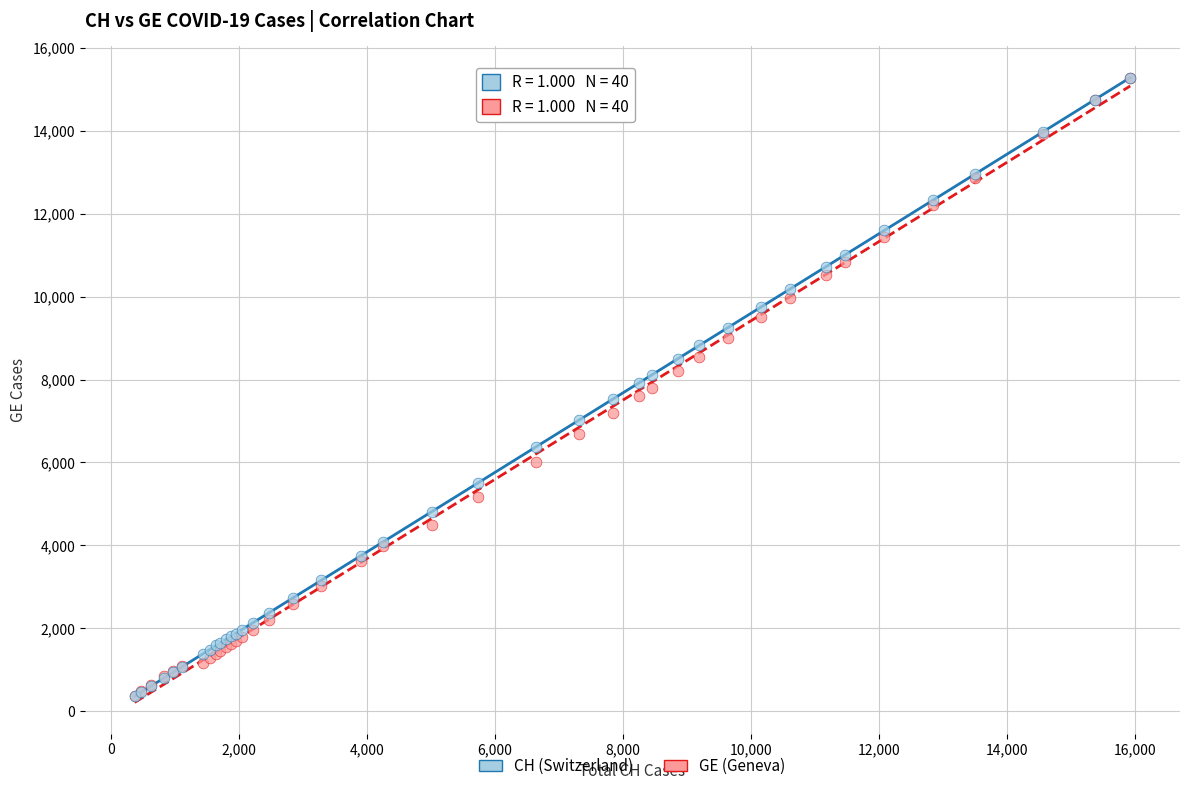

Which series has the largest Y range (max minus min)?

CH (Switzerland)